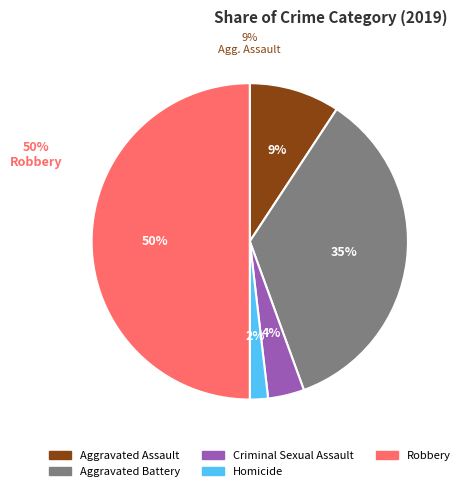

Is it true that Criminal Sexual Assault is 4% of the pie?

True